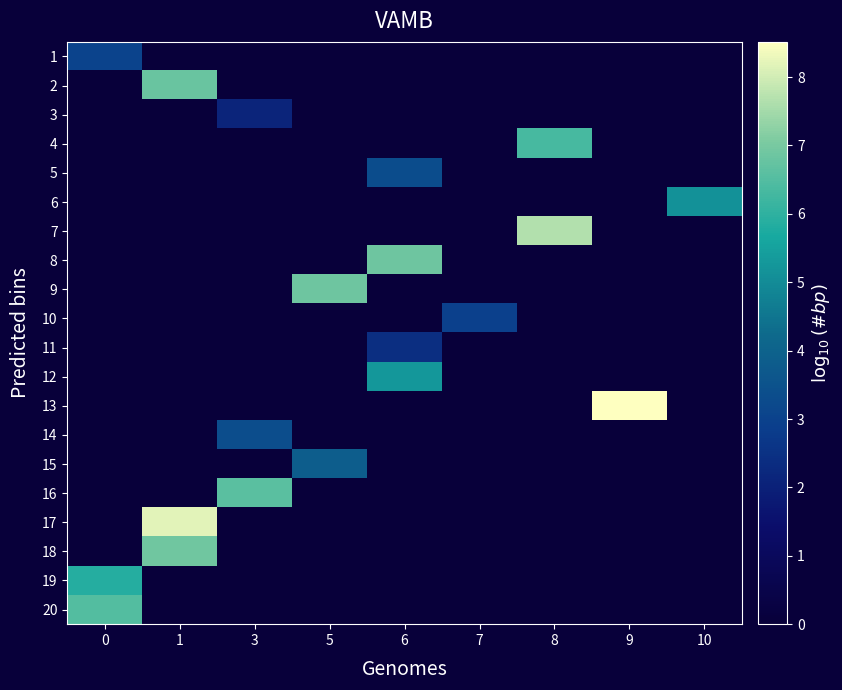

What is the total value across all series at 5?

10.7